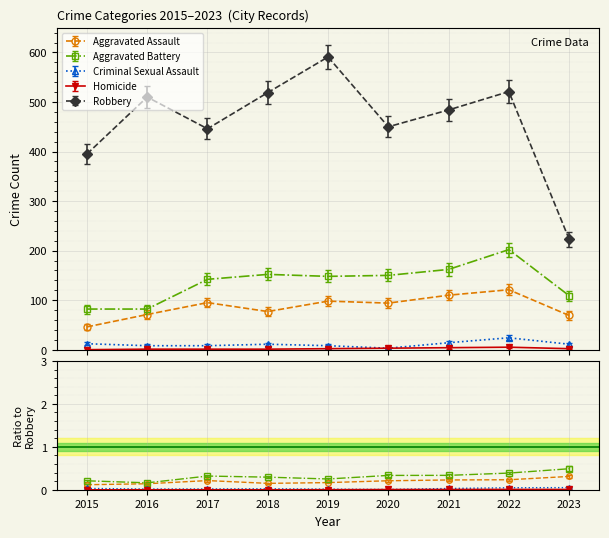

Count the number of data series in this chart.

5